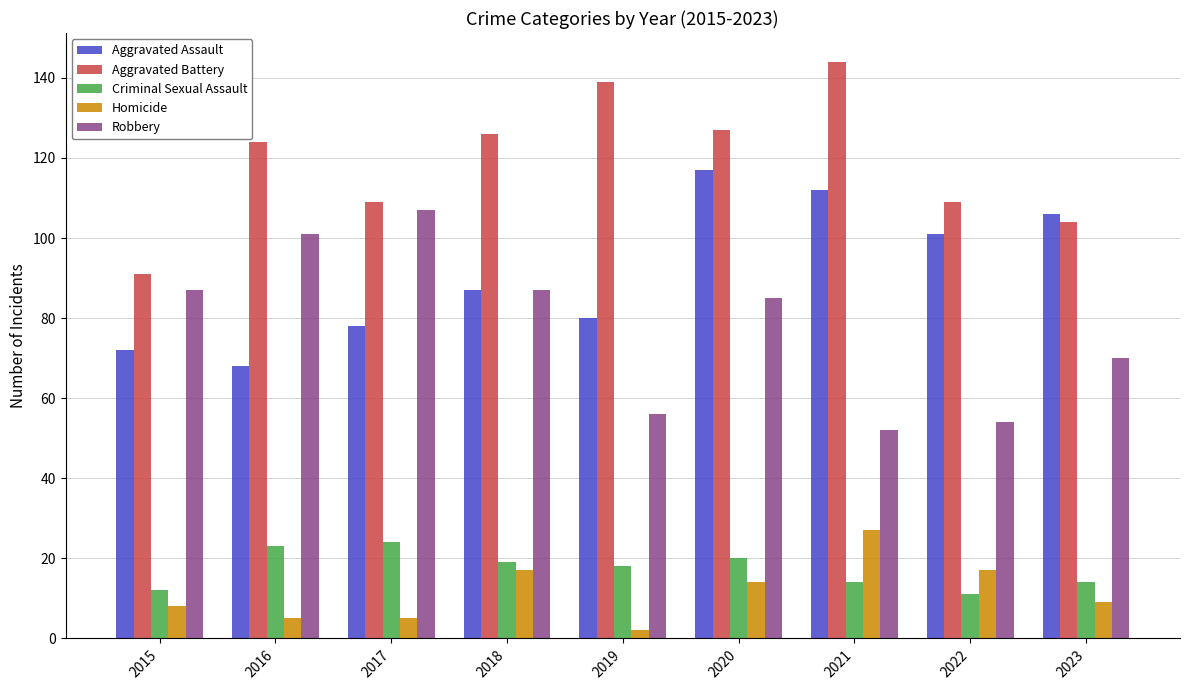

Reading left to right, transcribe all the data shown in this chart.

Aggravated Assault: 2015=72	2016=68	2017=78	2018=87	2019=80	2020=117	2021=112	2022=101	2023=106
Aggravated Battery: 2015=91	2016=124	2017=109	2018=126	2019=139	2020=127	2021=144	2022=109	2023=104
Criminal Sexual Assault: 2015=12	2016=23	2017=24	2018=19	2019=18	2020=20	2021=14	2022=11	2023=14
Homicide: 2015=8	2016=5	2017=5	2018=17	2019=2	2020=14	2021=27	2022=17	2023=9
Robbery: 2015=87	2016=101	2017=107	2018=87	2019=56	2020=85	2021=52	2022=54	2023=70